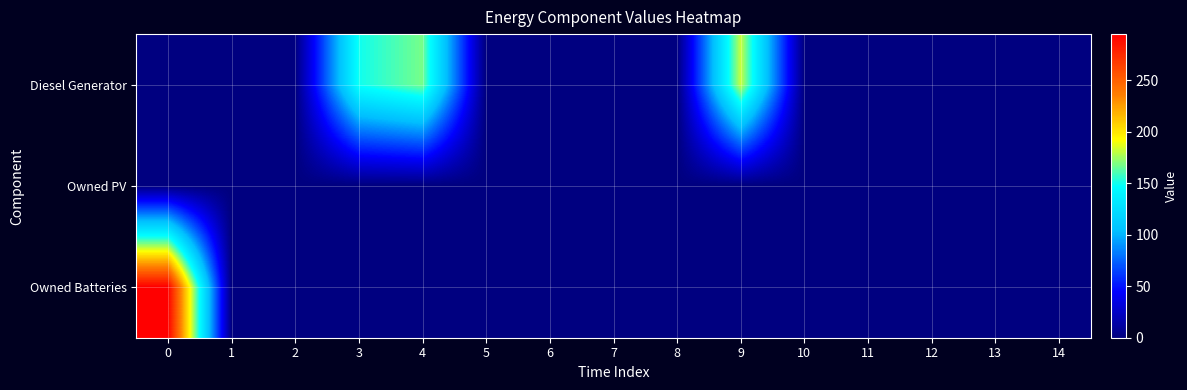

What is the difference between the highest and lowest values at 9?

182